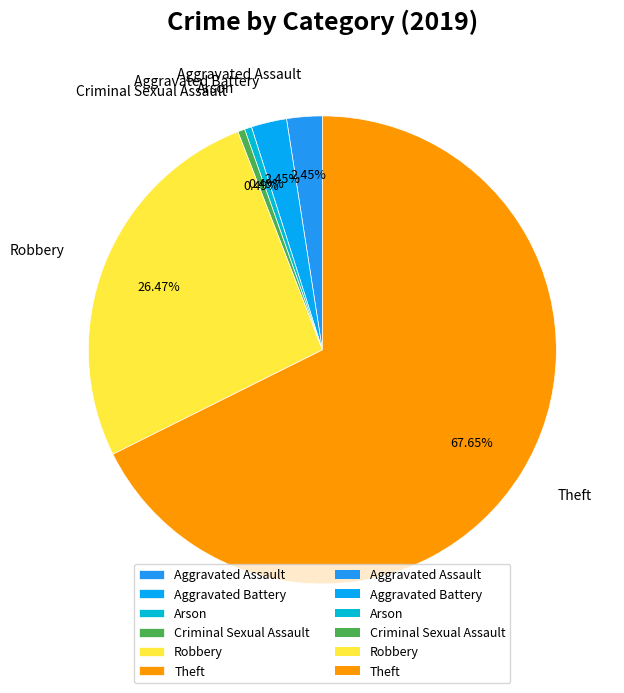

How many slices are in this pie chart?

6